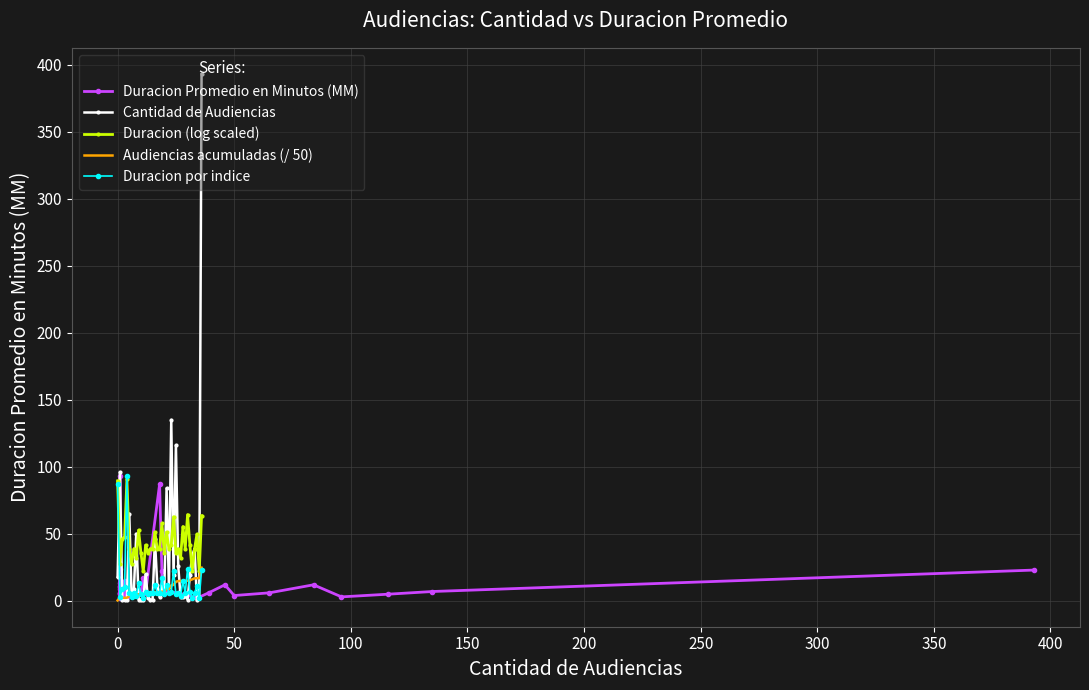

What is the difference between the maximum and minimum values in the Cantidad de Audiencias series?

392.0